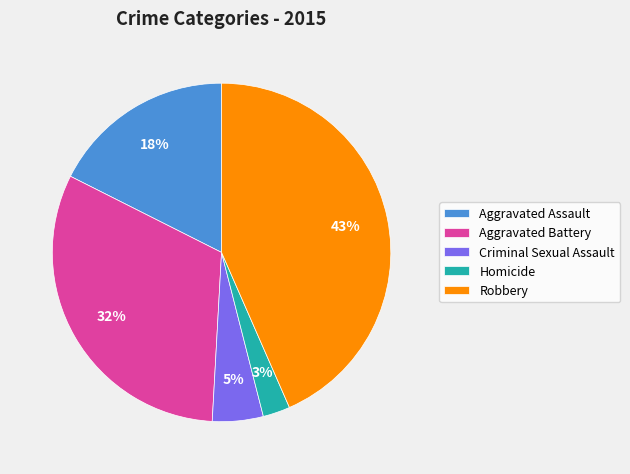

How many slices are in this pie chart?

5